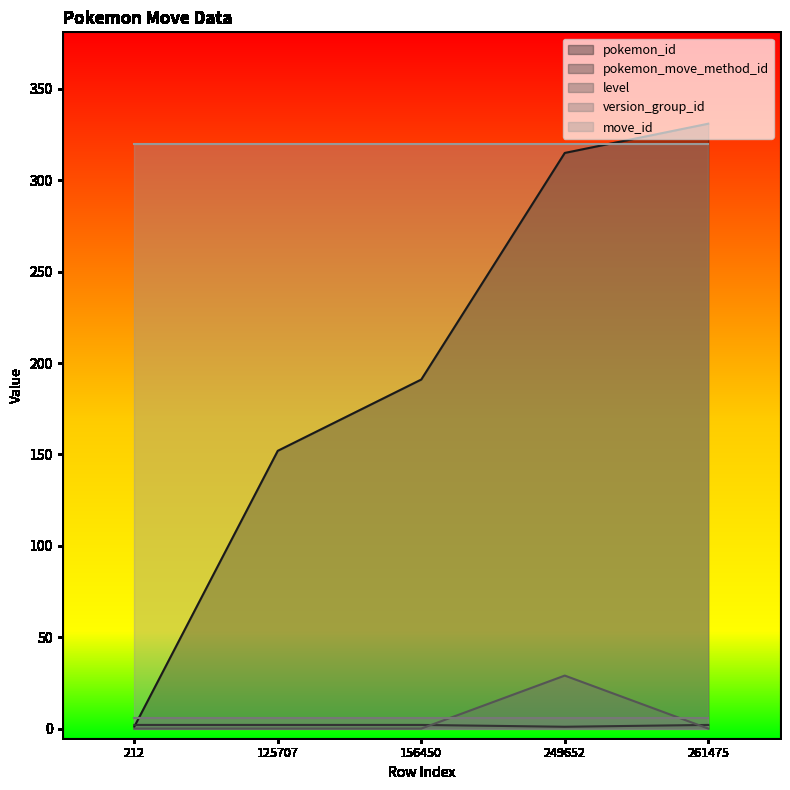

Between 156450 and 261475, which series saw the biggest shift?

pokemon_id